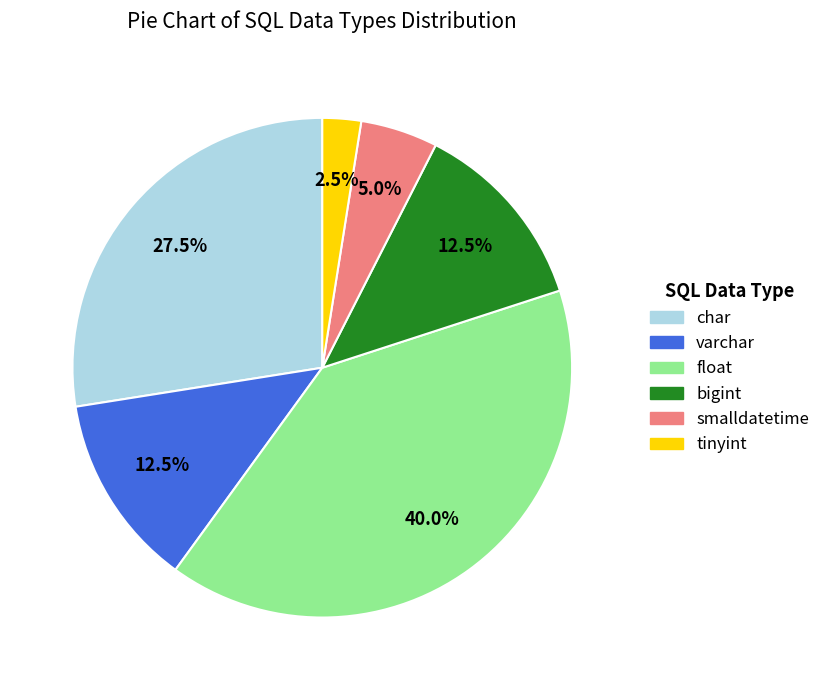

To the nearest percent, what percentage of the pie is smalldatetime?

5%